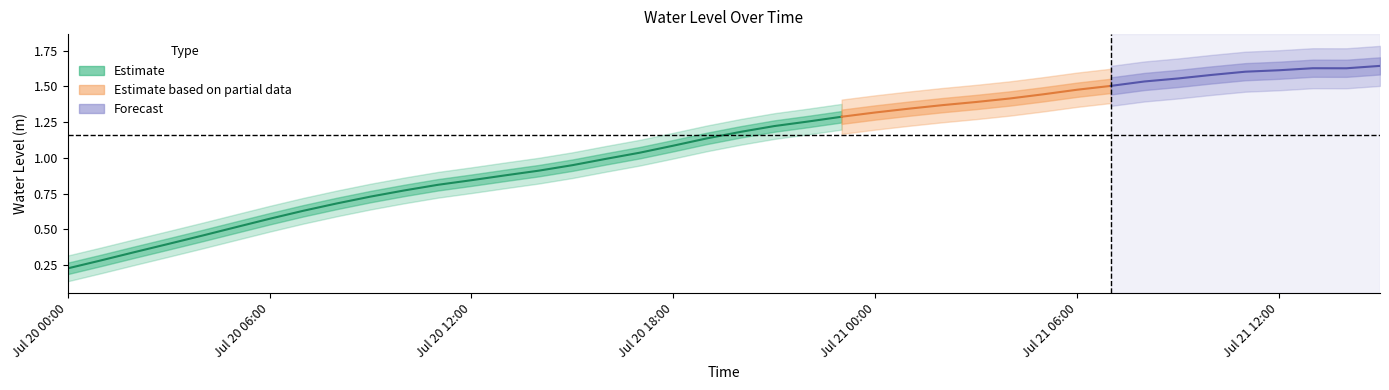

What is the difference between the maximum and minimum values?

1.4